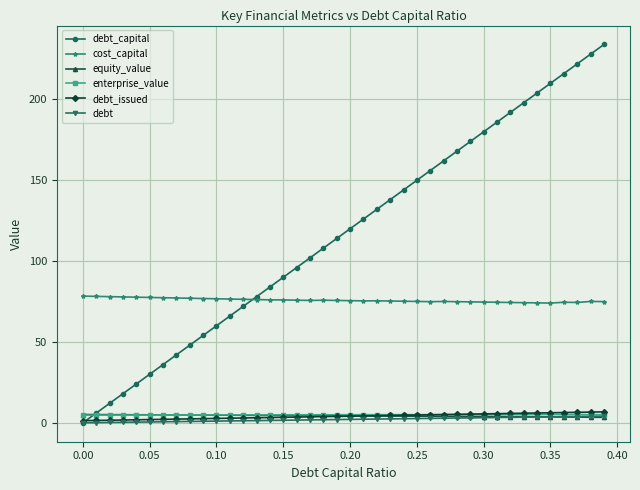

Which series has the largest total across all categories?

debt_capital